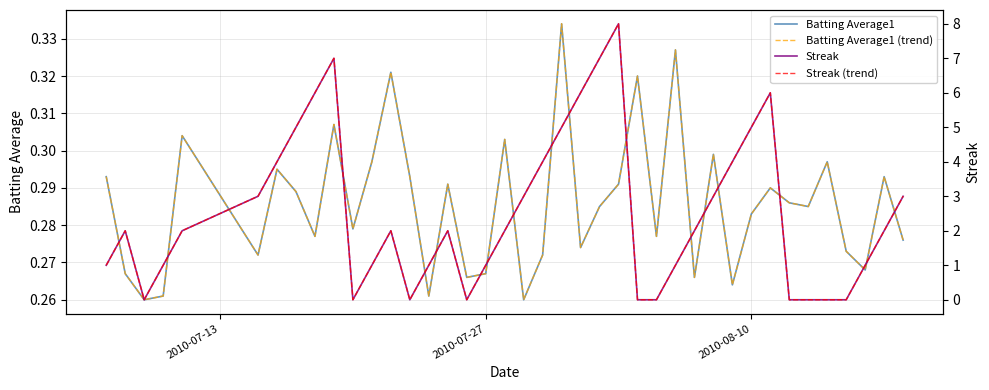

True or false: Batting Average1 and Batting Average1 (trend) intersect in this chart.

False